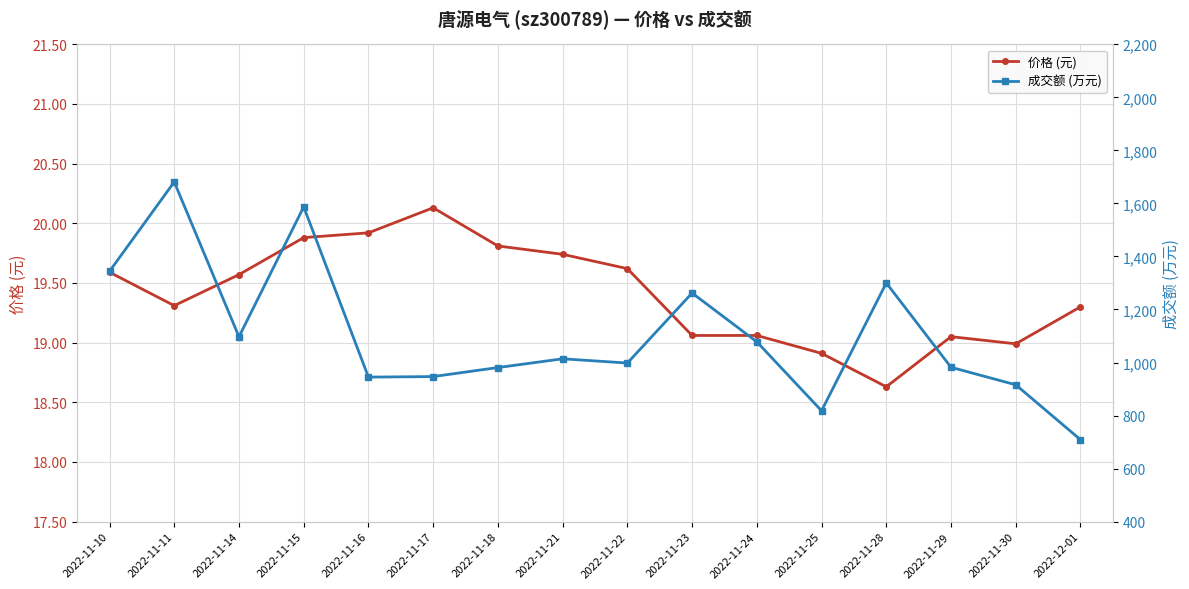

At 2022-11-29, list the series in order from largest to smallest.

成交额 (万元), 价格 (元)